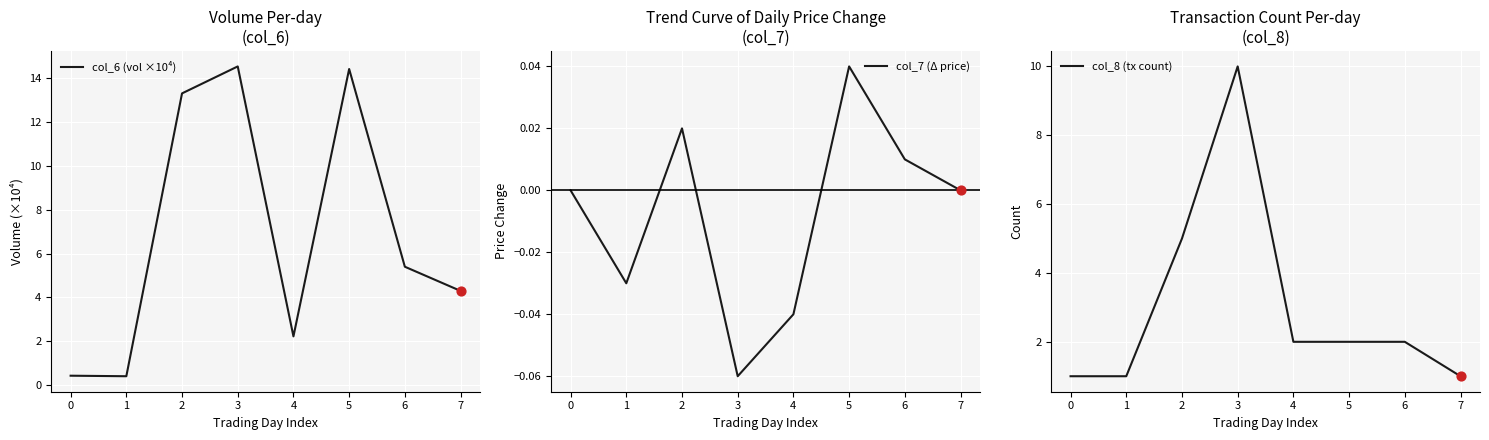

What is the maximum value for col_6 (vol ×10⁴)?

14.5